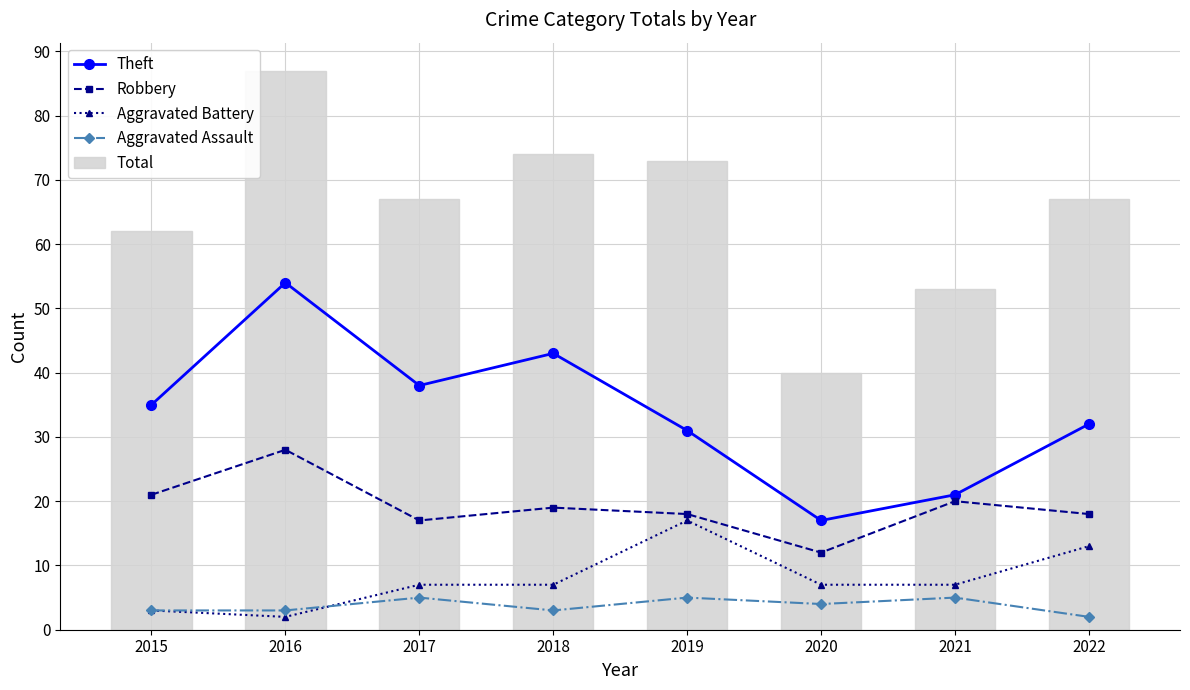

The value of Aggravated Battery at 2022 is 13. True or false?

True